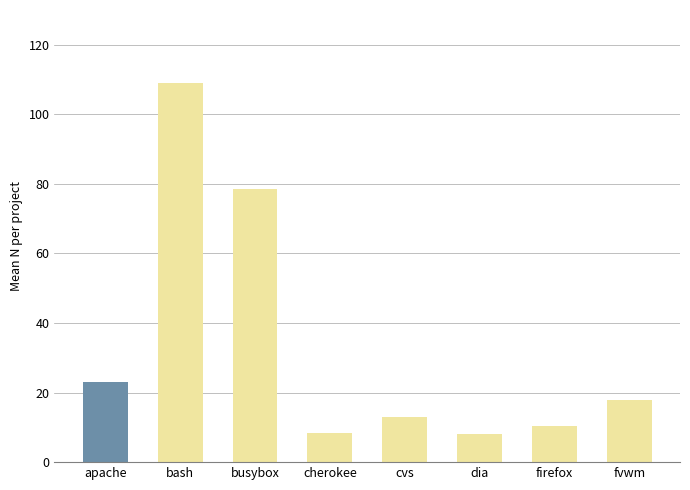

What is the label of the 8th bar from the left?

fvwm